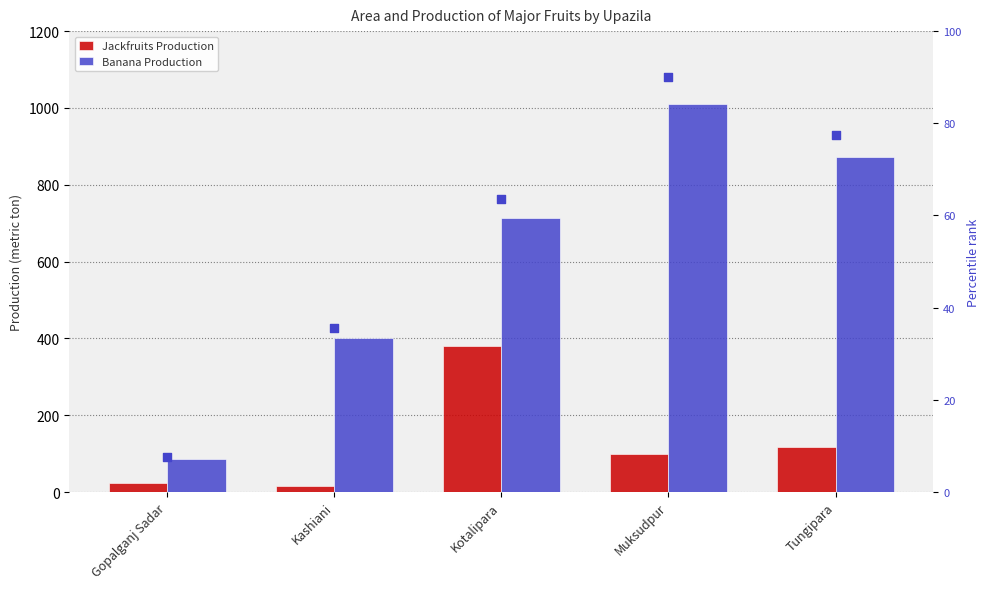

Is the value of Banana Production at Gopalganj Sadar greater than the value of Jackfruits Production at Kashiani?

Yes